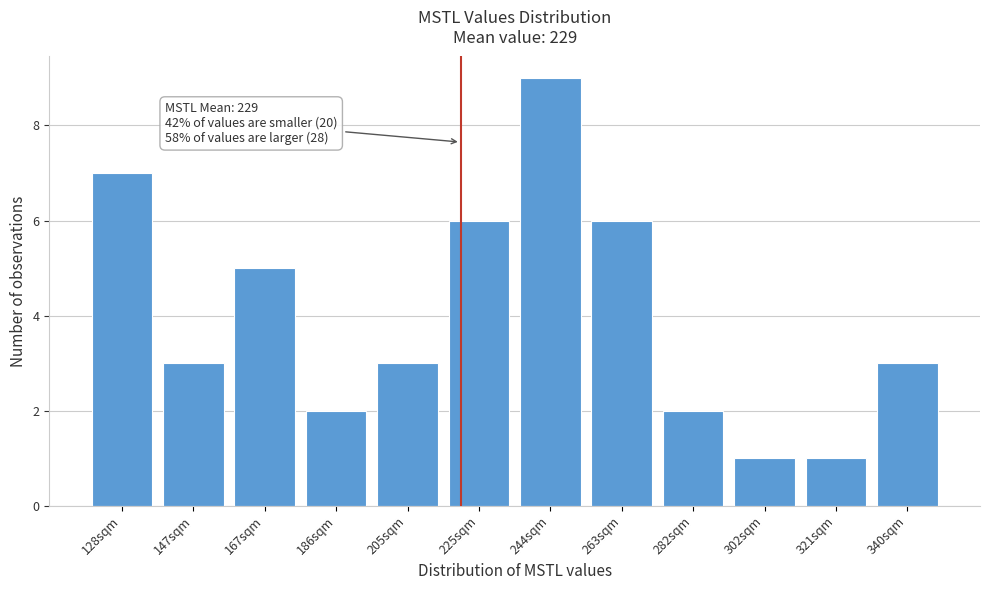

Reading left to right, list all the values displayed in this chart.

7	3	5	2	3	6	9	6	2	1	1	3